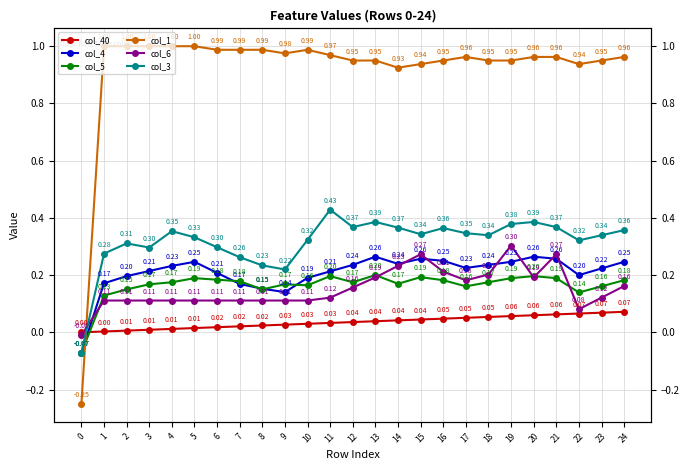

Count the col_5 values in the range 0 to 1.

24